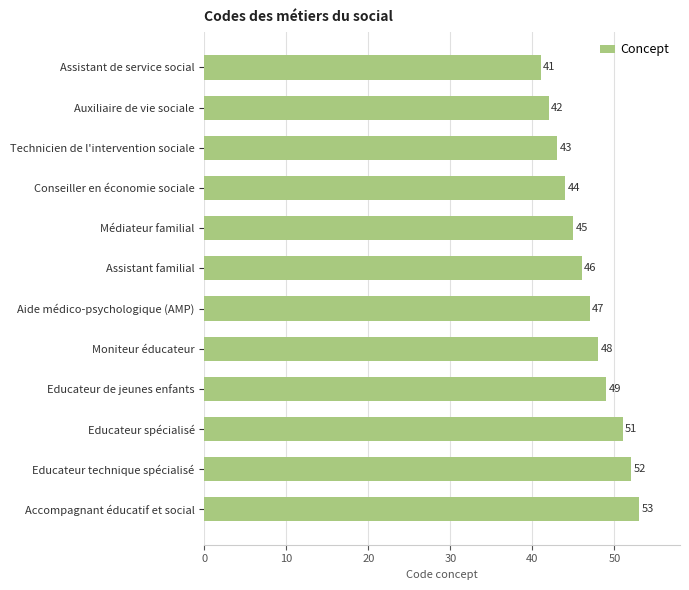

Does the chart contain any negative values?

No